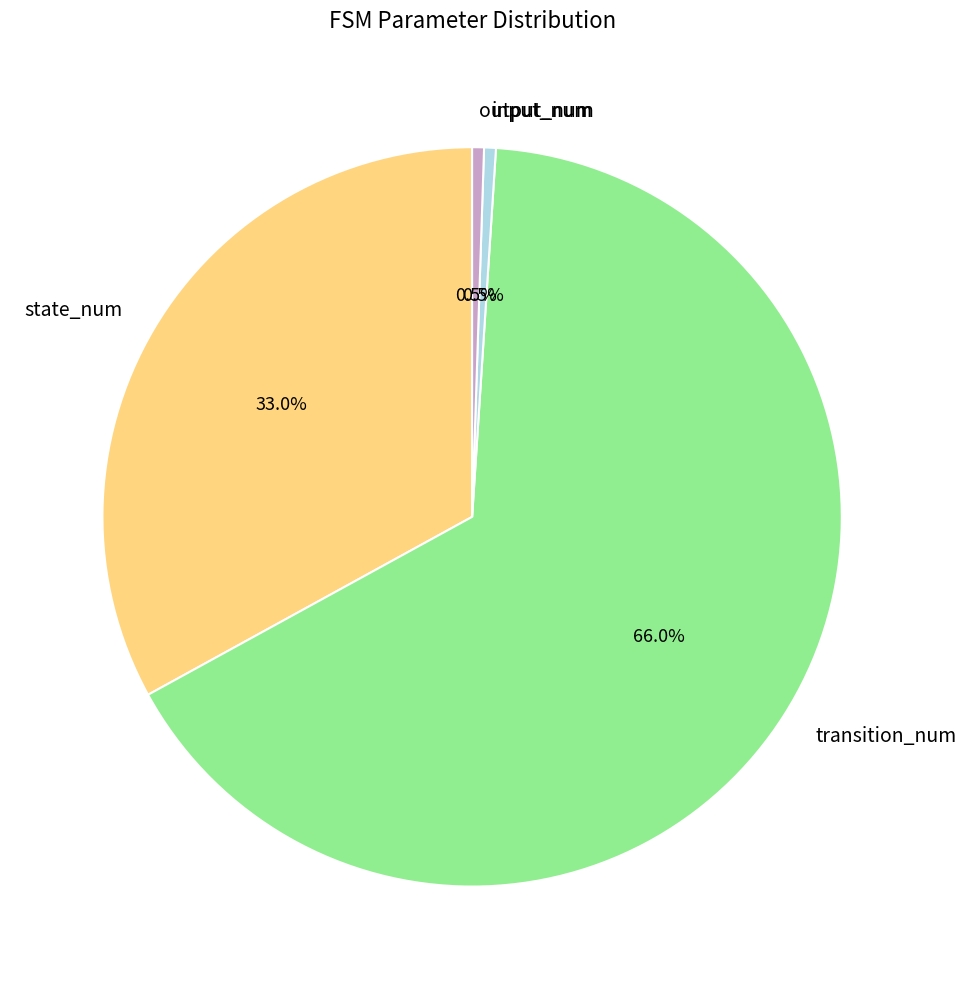

Which has a higher value, transition_num or input_num?

transition_num